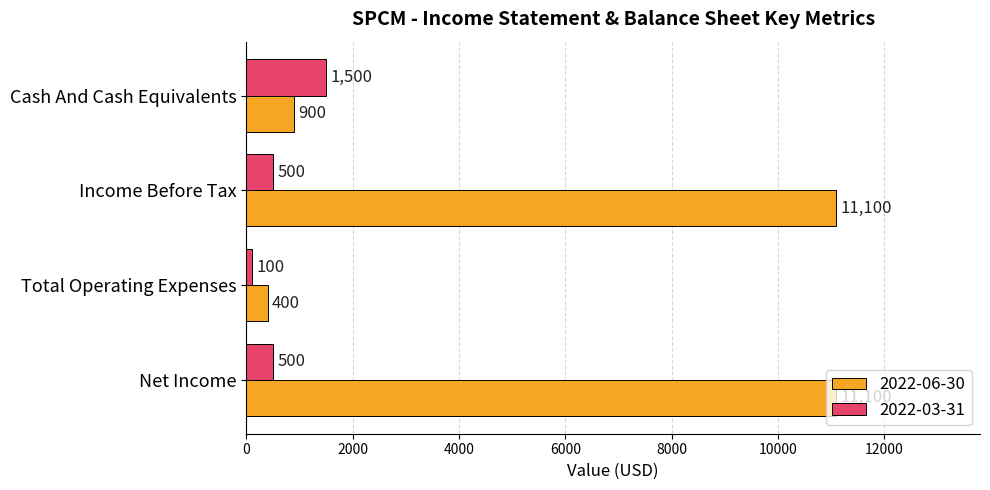

Count the number of data series in this chart.

2